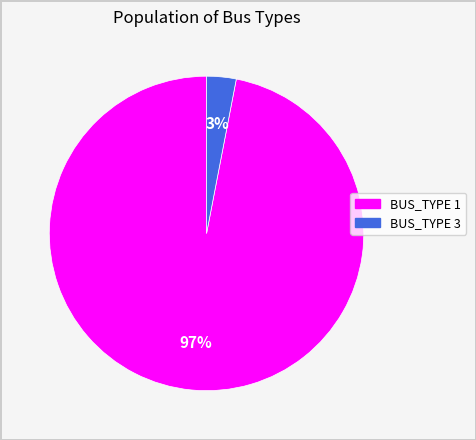

To the nearest percent, what percentage of the pie is BUS_TYPE 1?

97%